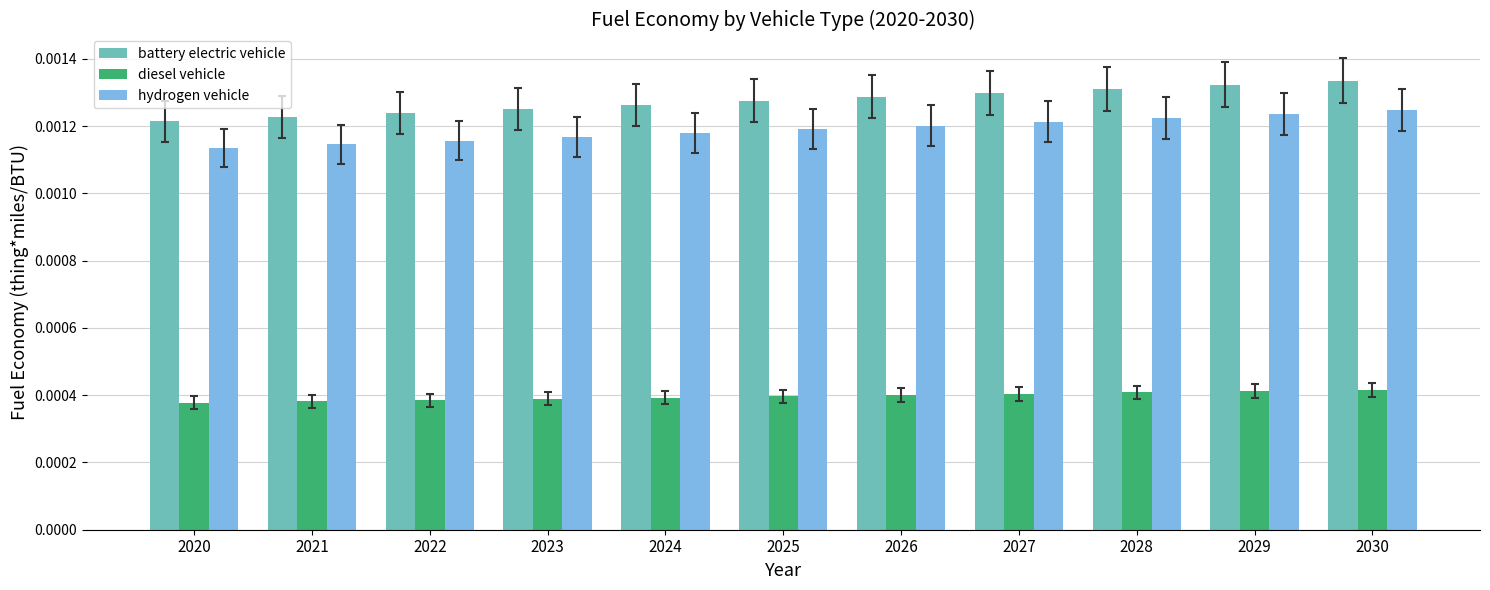

Which series has the largest total across all categories?

battery electric vehicle